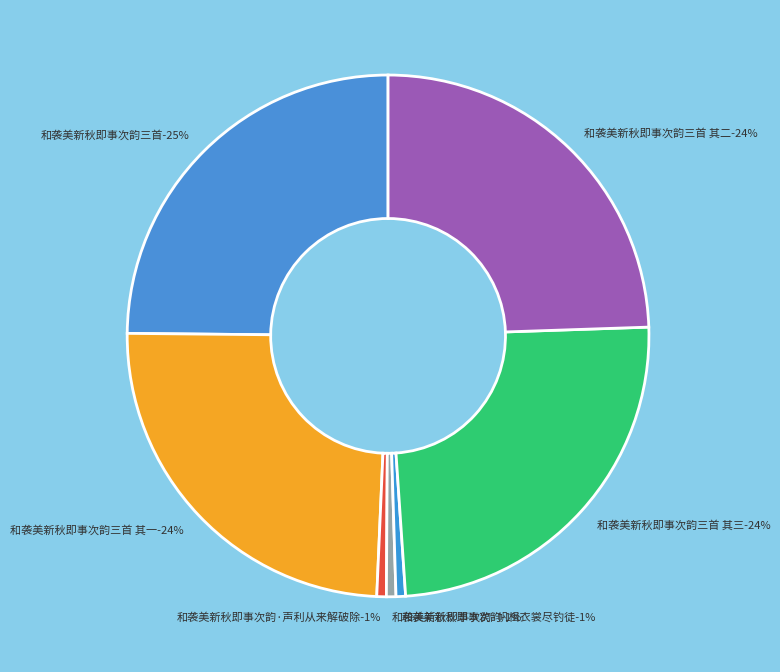

Rank the categories by value from highest to lowest.

和袭美新秋即事次韵三首, 和袭美新秋即事次韵三首 其三, 和袭美新秋即事次韵三首 其二, 和袭美新秋即事次韵三首 其一, 和袭美新秋即事次韵·声利从来解破除, 和袭美新秋即事次韵·帆楫衣裳尽钓徒, 和袭美新秋即事次韵